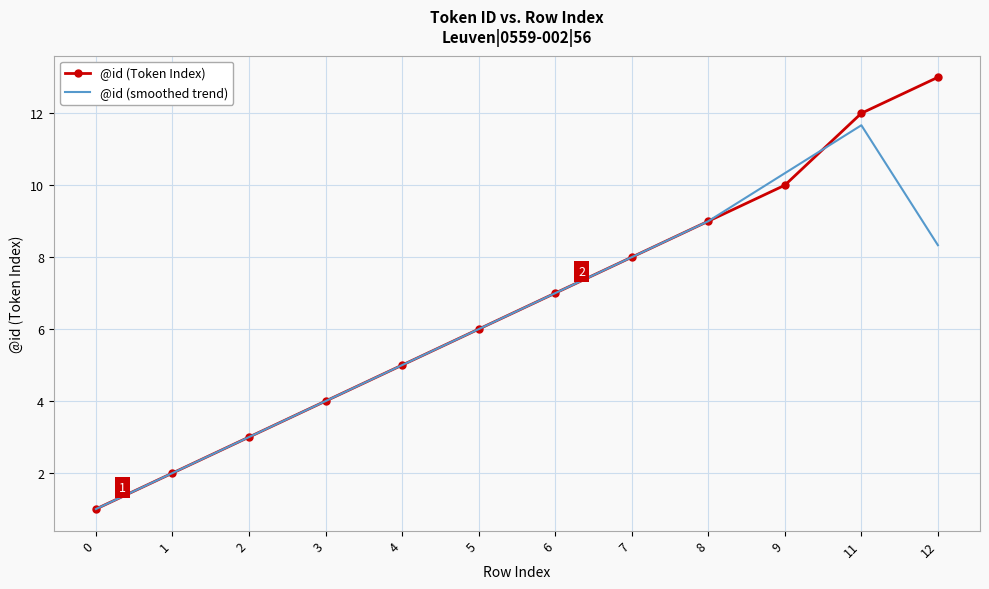

What is the highest value of the @id (Token Index) series?

13.0